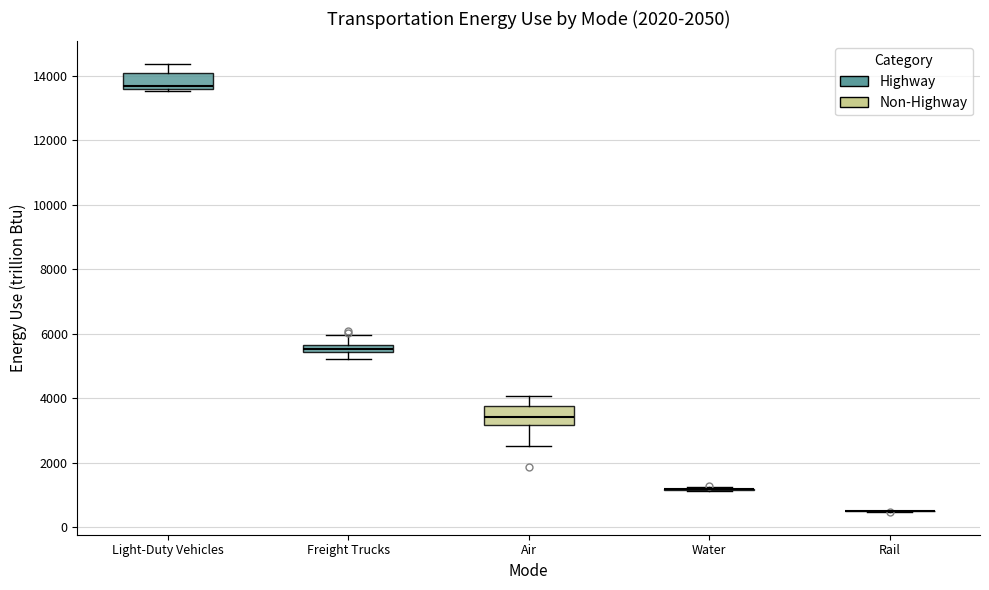

Where is the lower edge of the box for Freight Trucks on the y-axis? The values are not printed on the chart, so give them approximately, as read against the axis.

5400